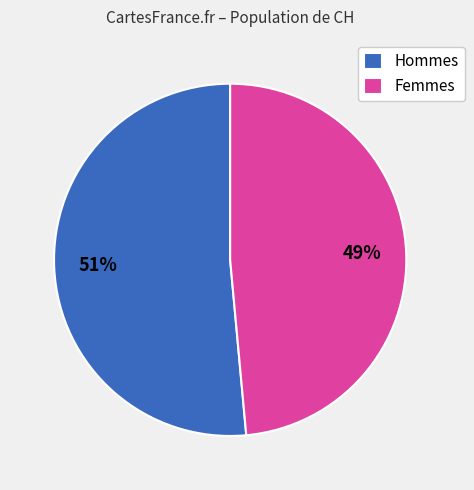

To the nearest percent, what percentage of the pie is Femmes?

49%